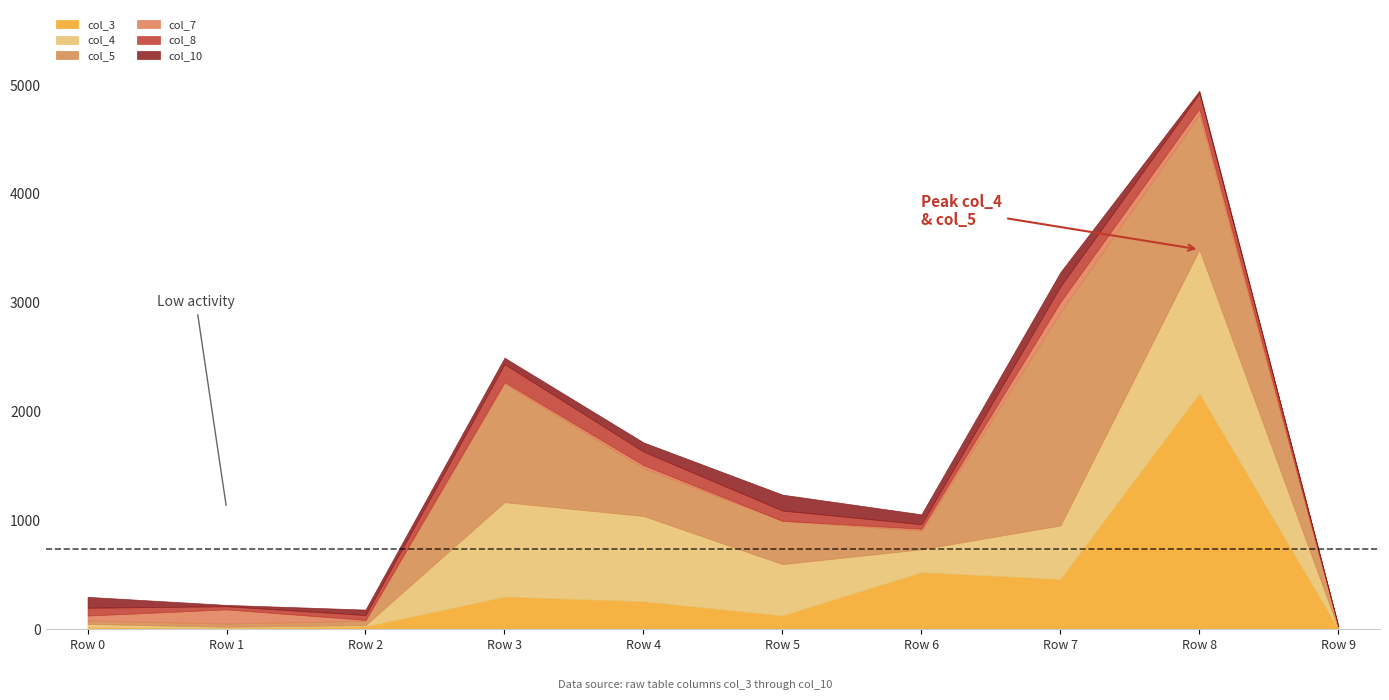

How many intersections are there between col_3 and col_8?

1